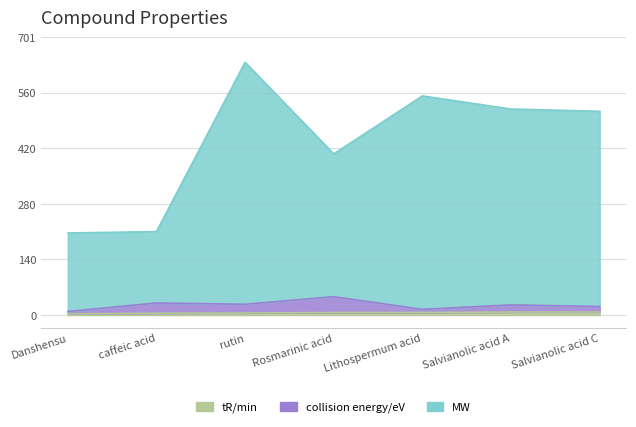

The MW series shows 210.5 at caffeic acid. True or false?

True